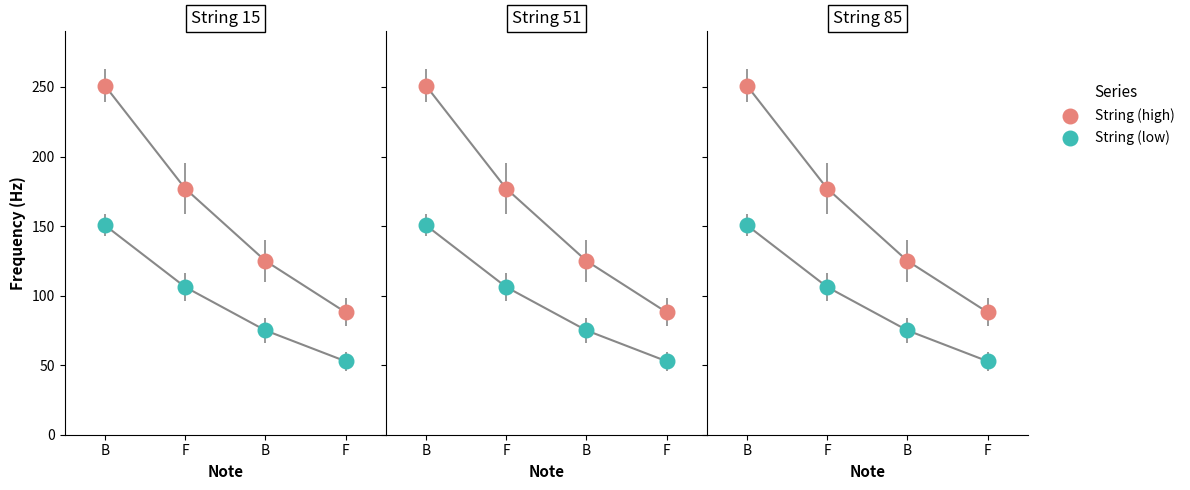

Is the value of String (high) at F greater than the value of String (low) at F?

Yes